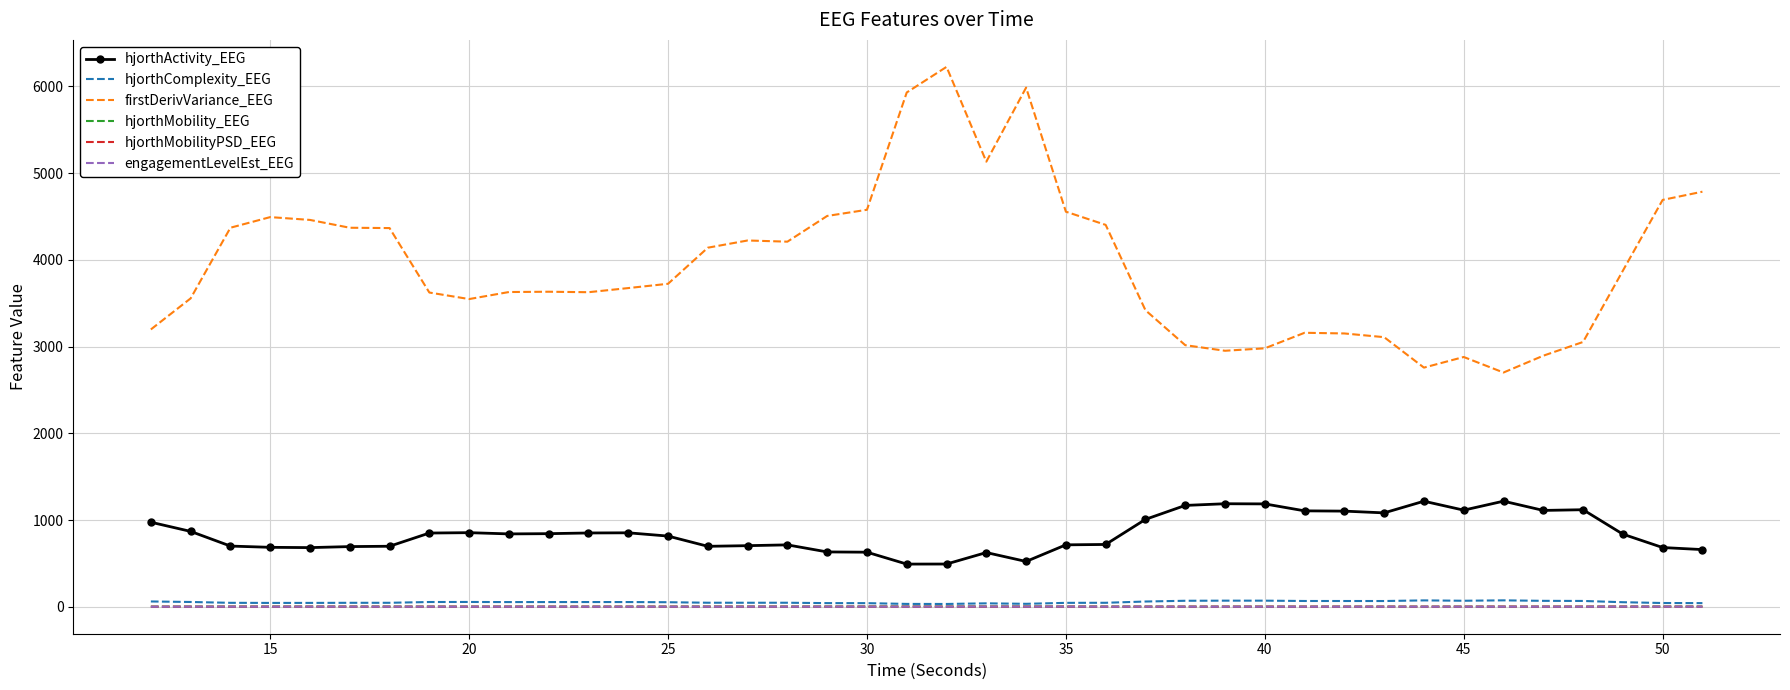

What is the difference between the maximum and second lowest values in the hjorthActivity_EEG series?

724.8